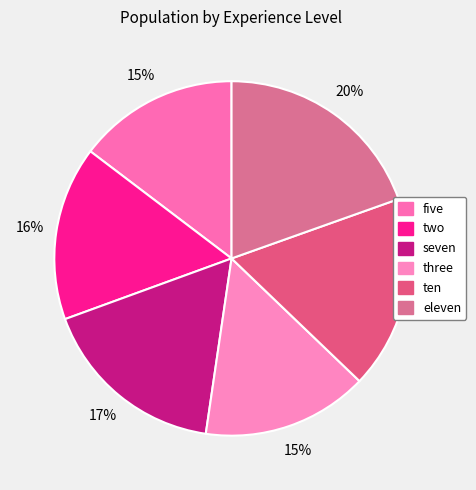

How many slices are in this pie chart?

6